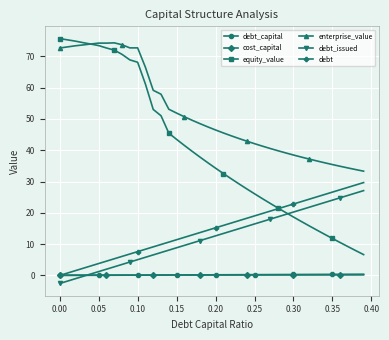

How many lines are shown in the chart?

6